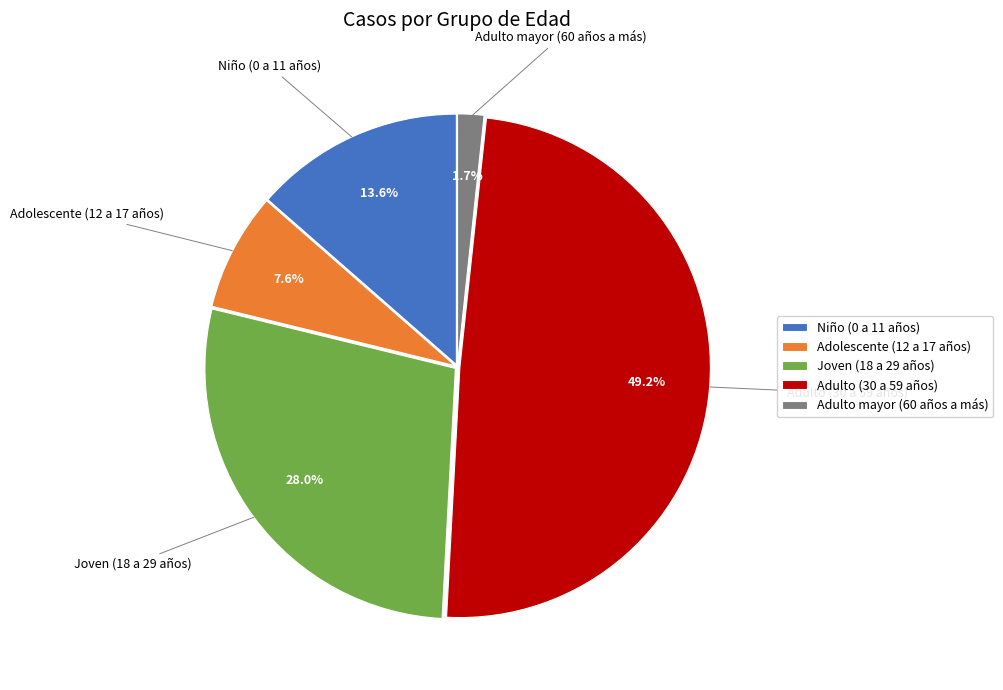

Which category has the biggest portion of the pie?

Adulto (30 a 59 años)